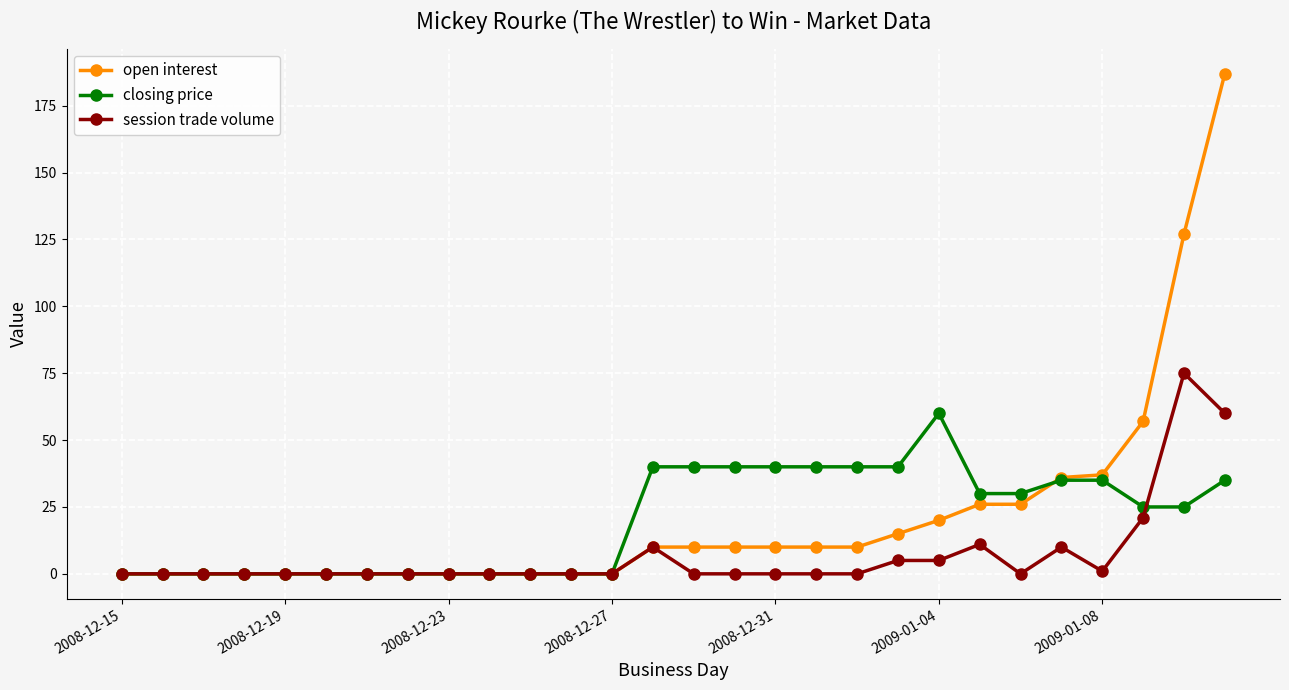

Rank the series by their maximum value, from highest to lowest.

open interest, session trade volume, closing price